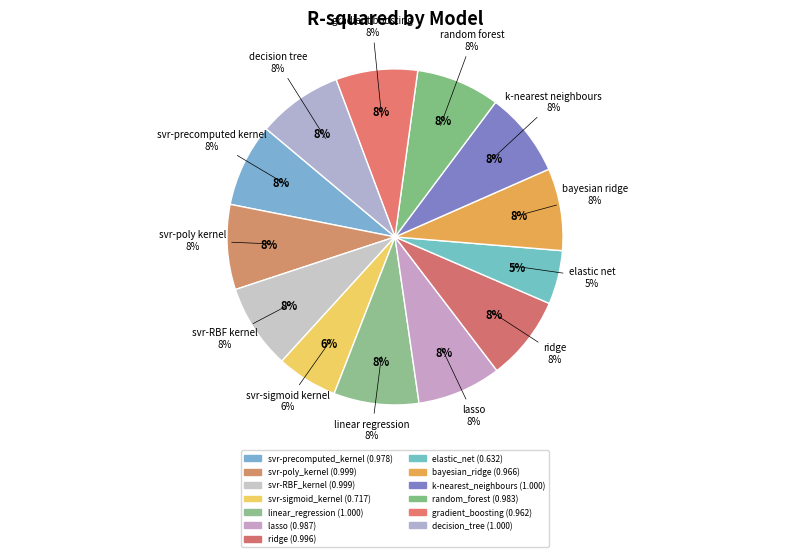

How many segments does this pie chart have?

13